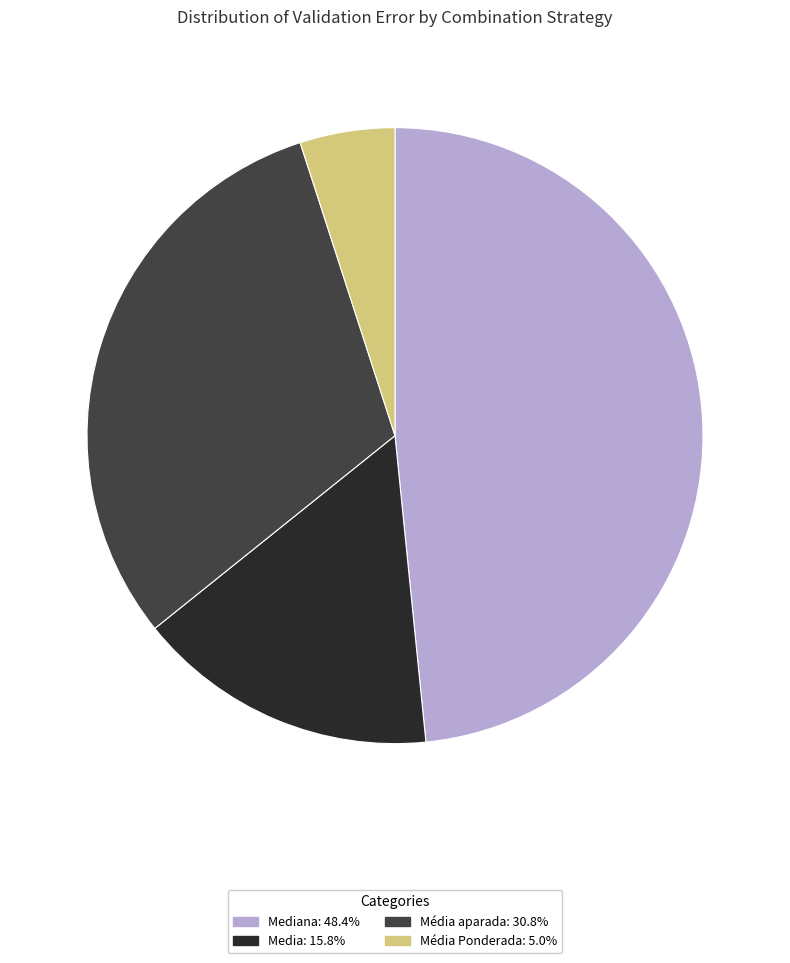

Is there any slice that represents more than half of the pie?

No